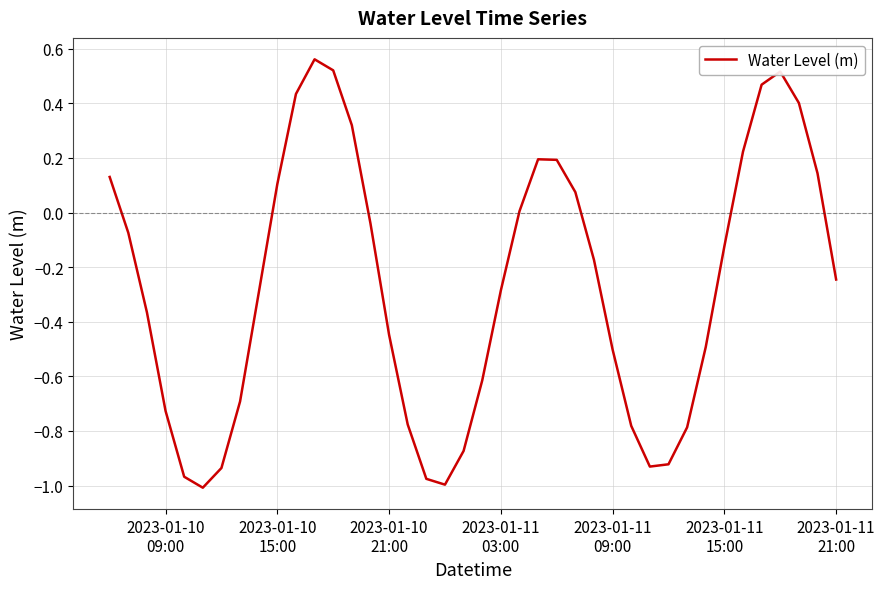

What is the difference between the maximum and minimum values?

1.6